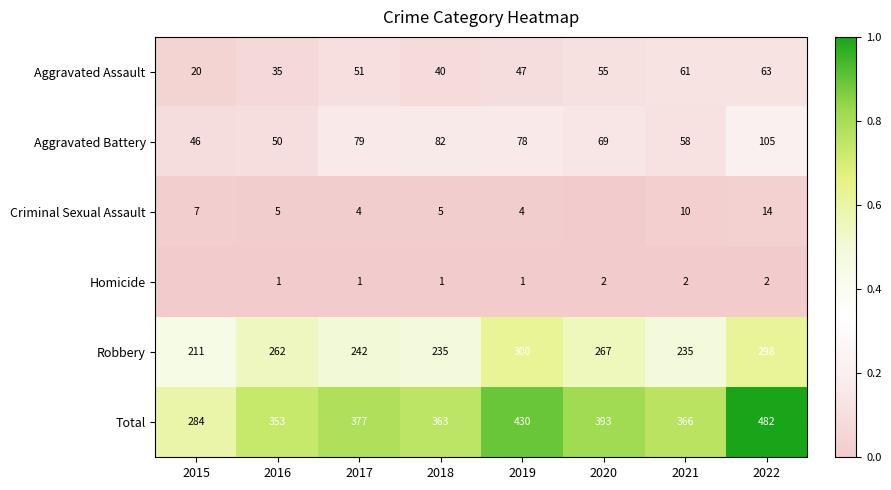

What is the sum of the Criminal Sexual Assault values at 2022 and 2018?

19